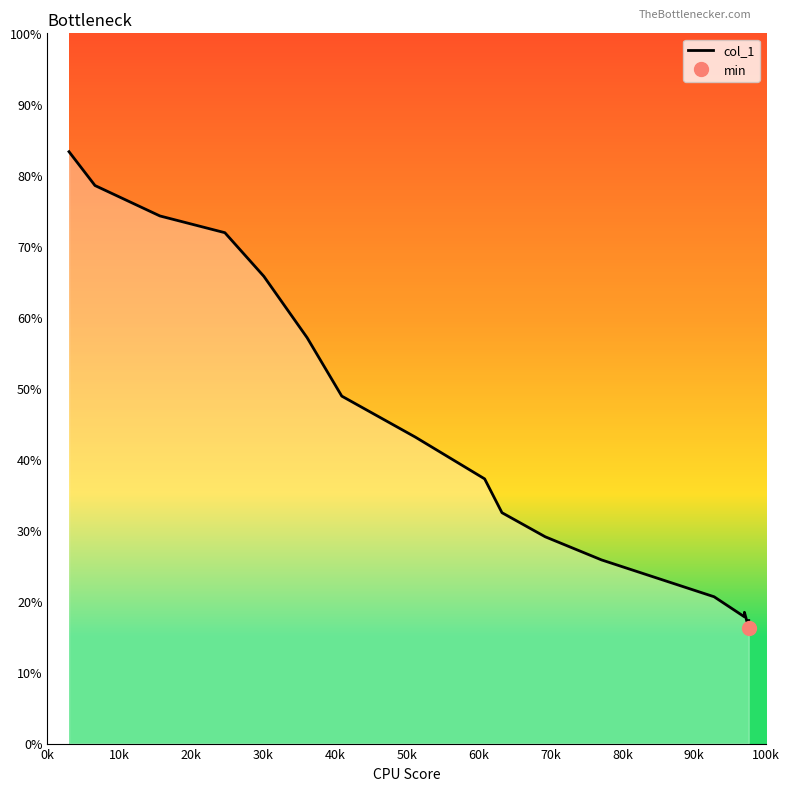

Is it true that the value at 13 is 0.1?

False